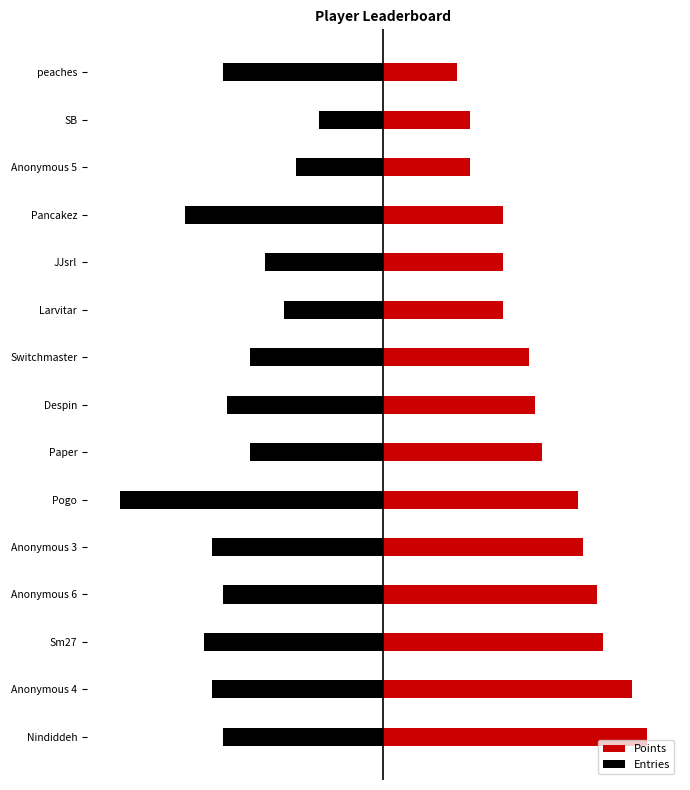

Rank the series by their maximum value, from highest to lowest.

Points, Entries